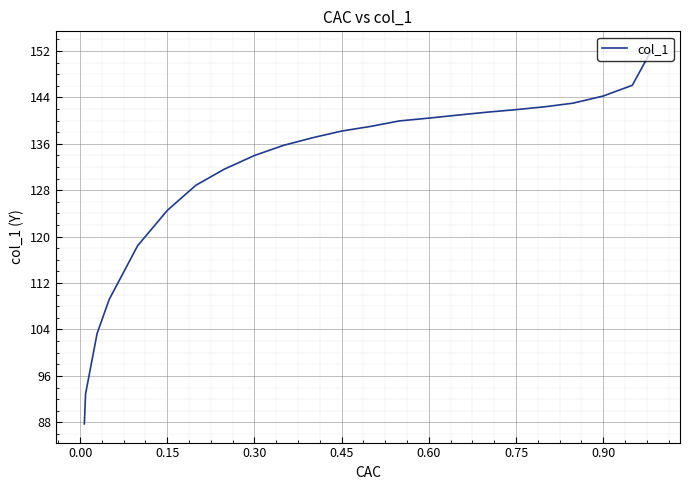

Is this an area chart (filled region under the line)?

No